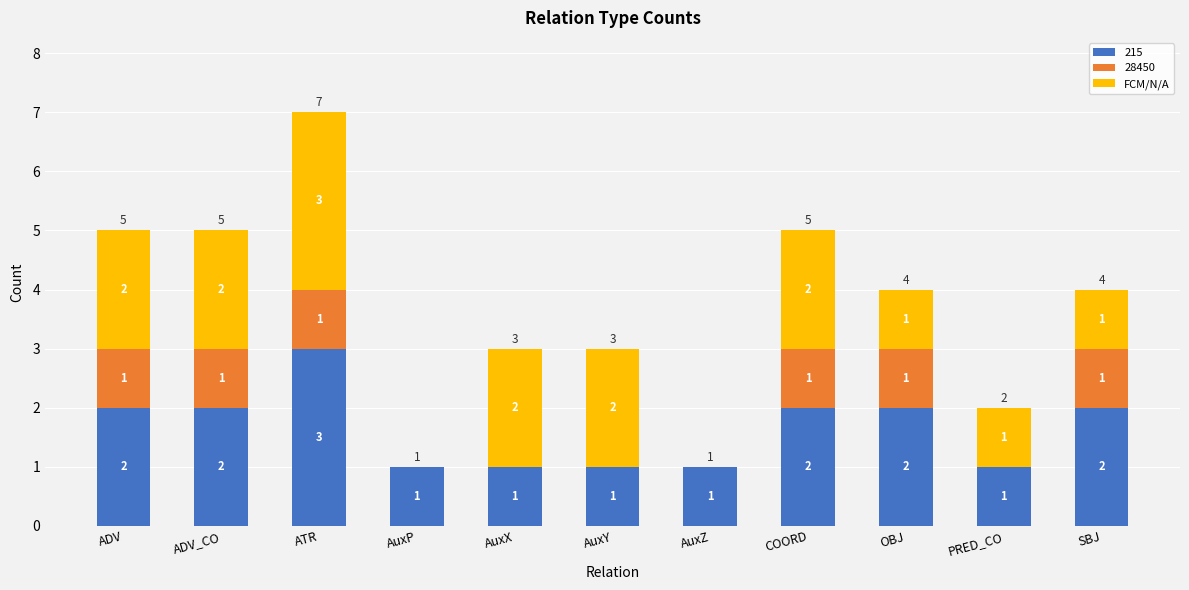

What is the total value across all series at AuxX?

3